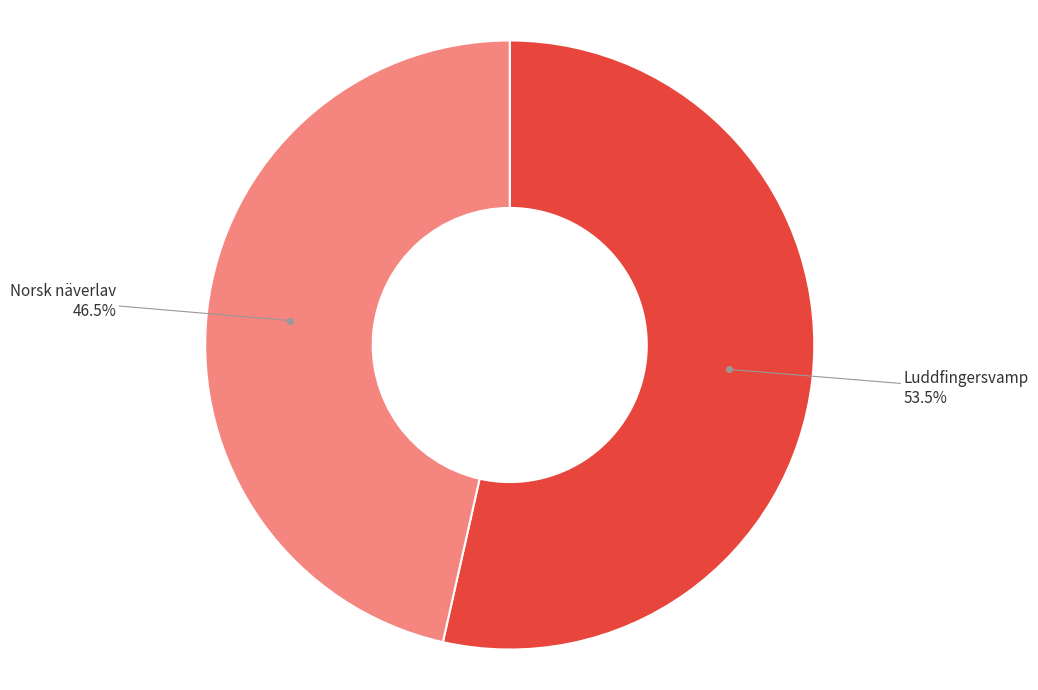

What is the smallest slice in the pie chart?

Norsk näverlav